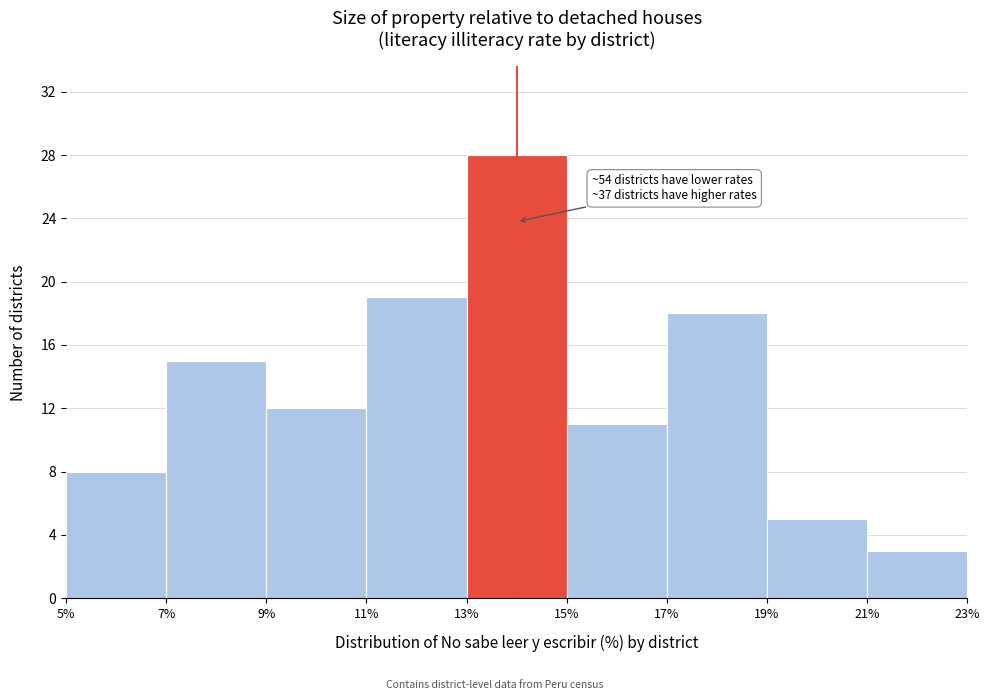

Over which range of the x-axis is the bar tallest?

13% to 15%